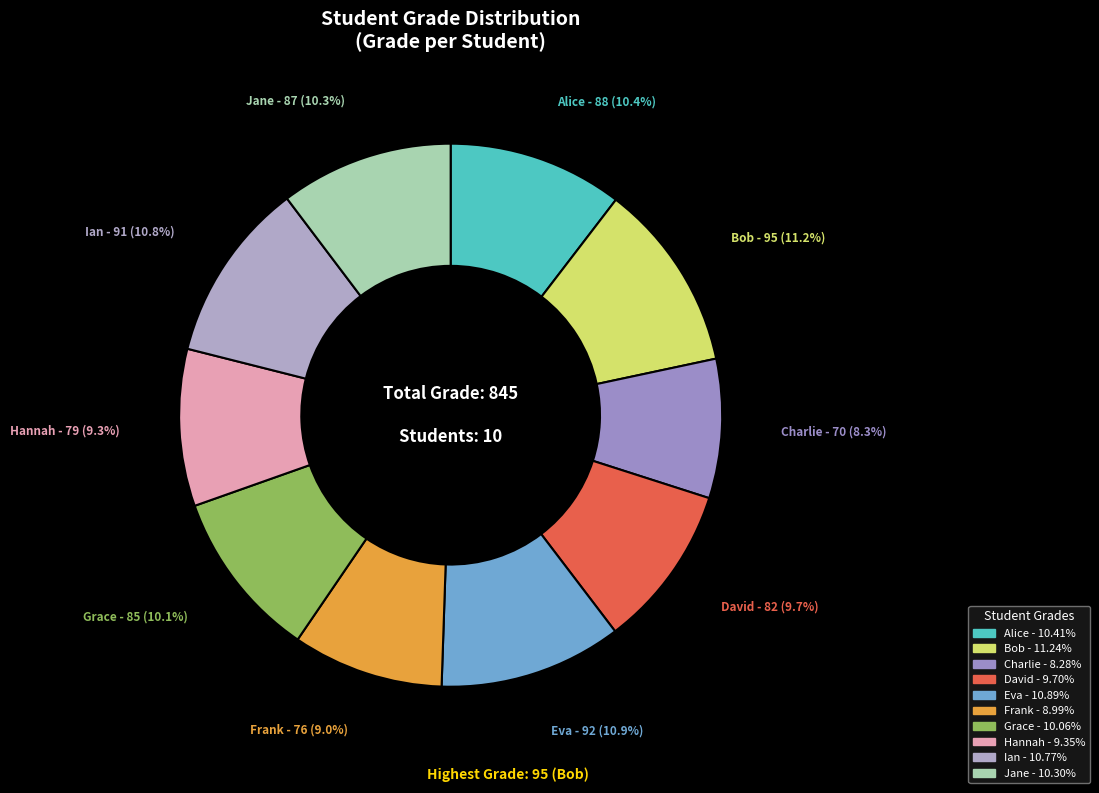

Which slice is the smallest?

Charlie